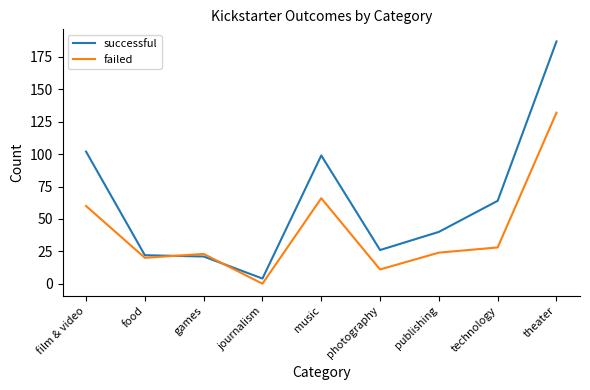

List the series in order of their overall mean, lowest first.

failed, successful